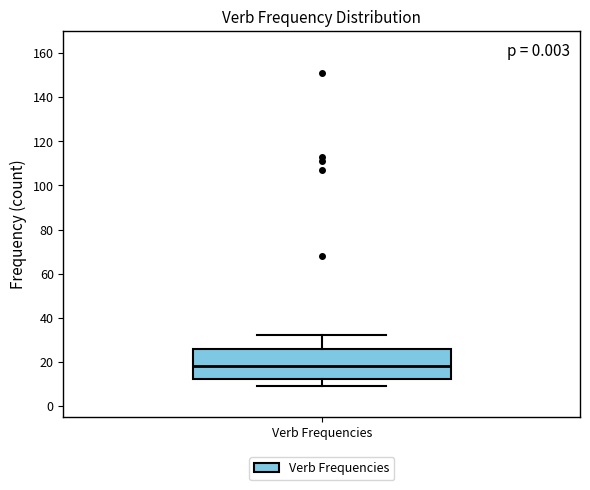

Where is the upper edge of the box for Verb Frequencies on the y-axis? The values are not printed on the chart, so give them approximately, as read against the axis.

26